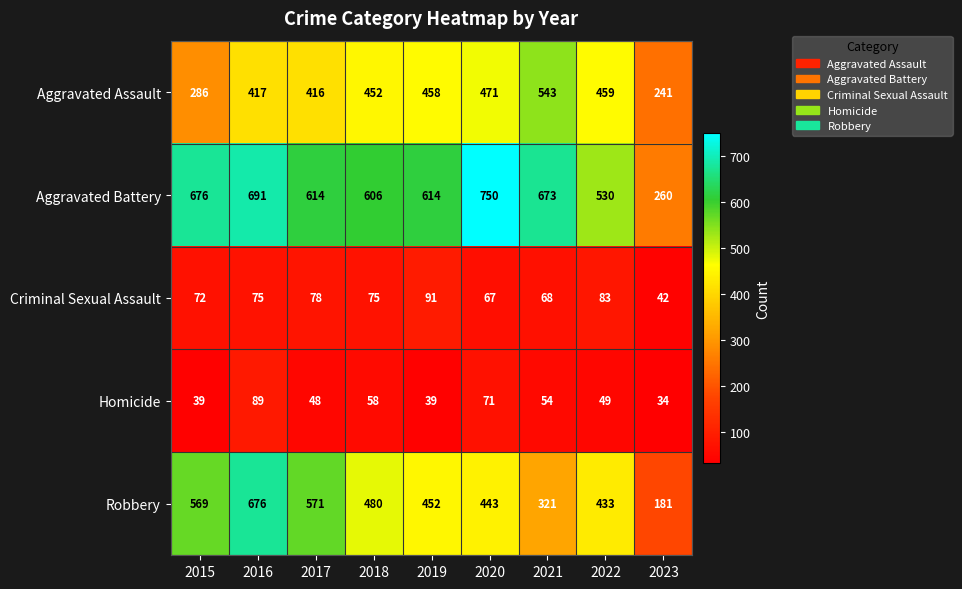

Which label corresponds to the largest value in the chart?

2020